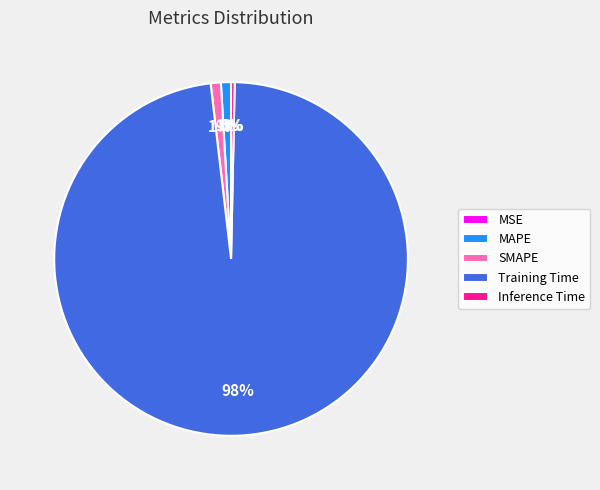

To the nearest percent, what is the difference between the largest and smallest slice percentages?

98%